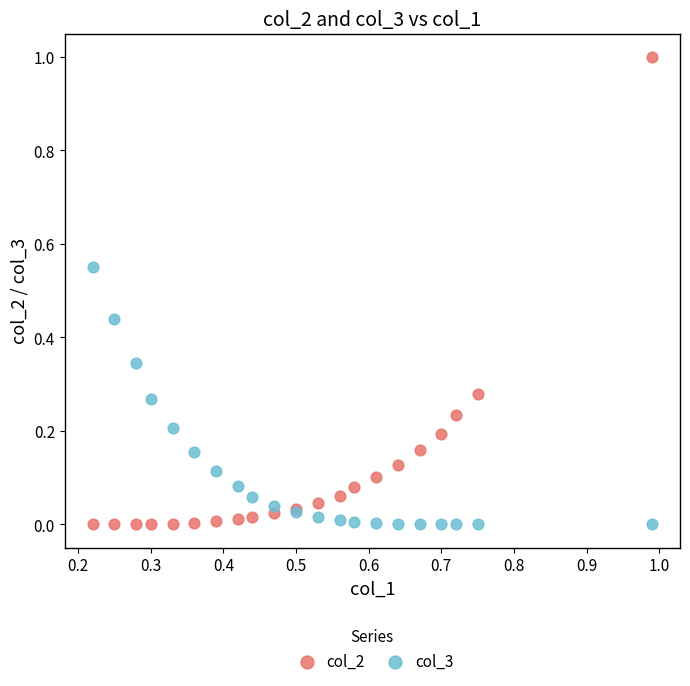

Which series reaches the maximum Y coordinate?

col_2